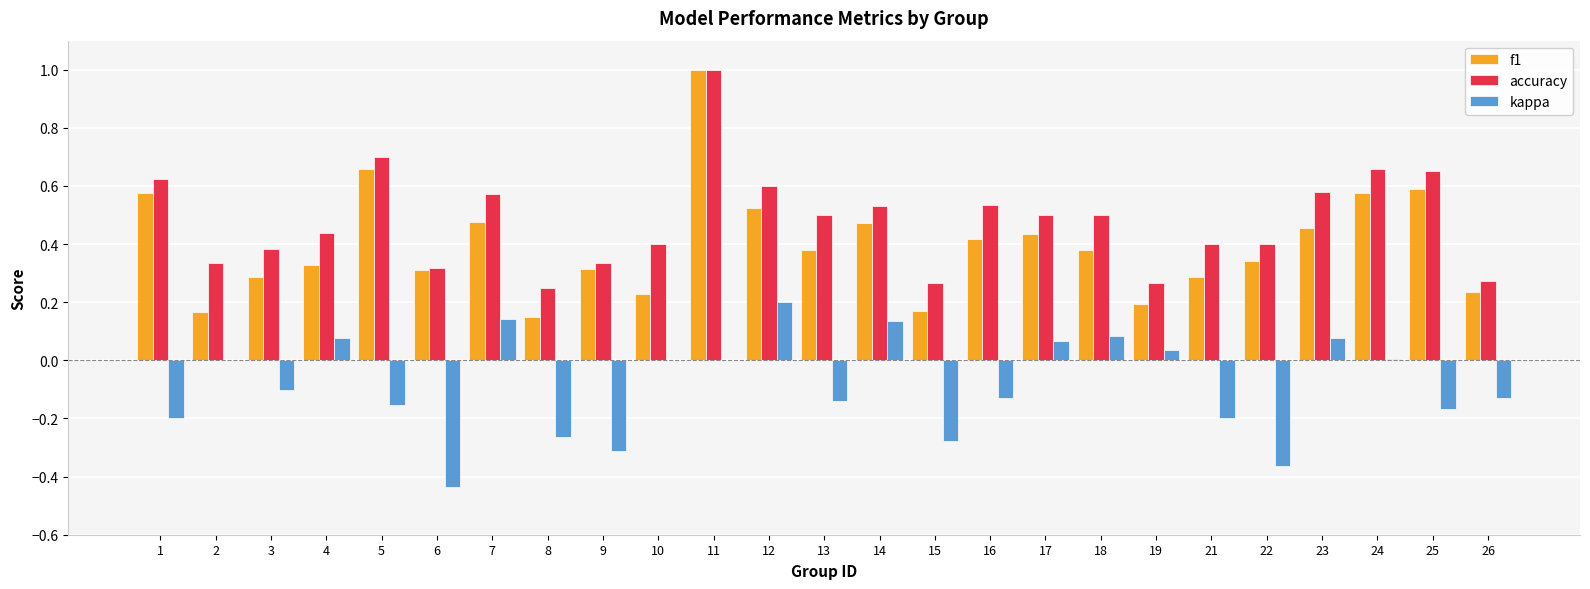

Is it true that kappa equals -0.1 at 21?

False